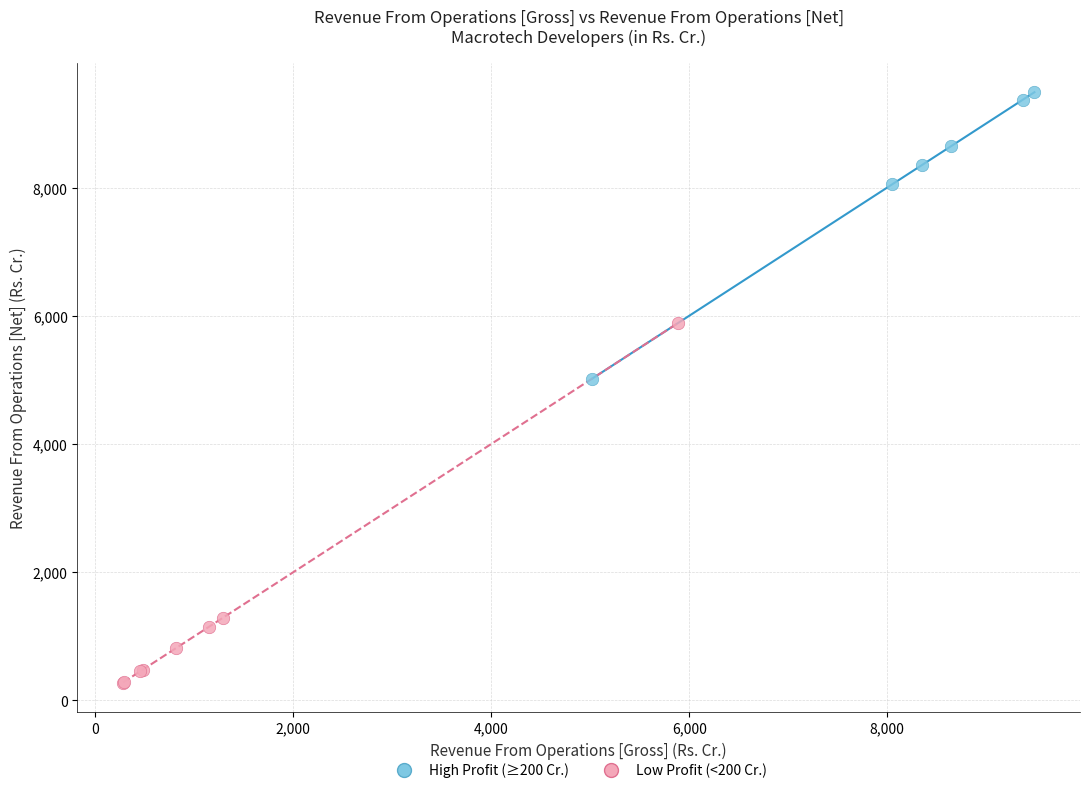

What are all the series names shown in the legend?

High Profit (≥200 Cr.), Low Profit (<200 Cr.)